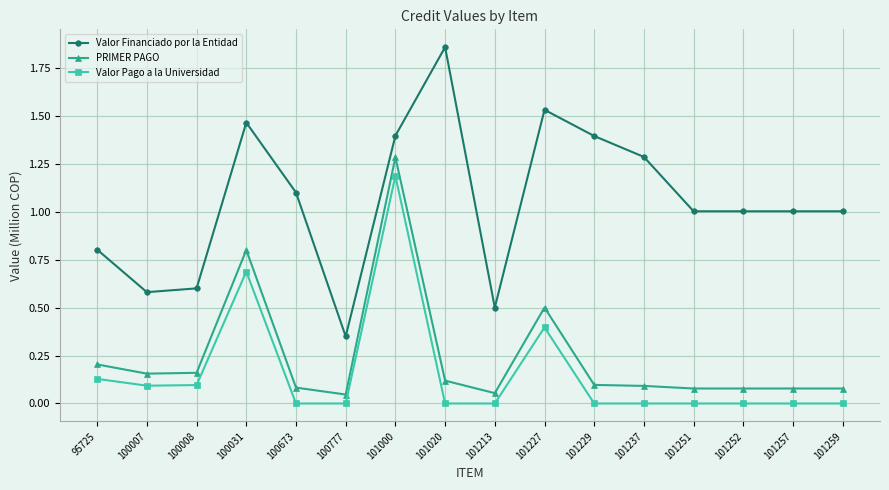

True or false: Valor Pago a la Universidad and PRIMER PAGO intersect in this chart.

False